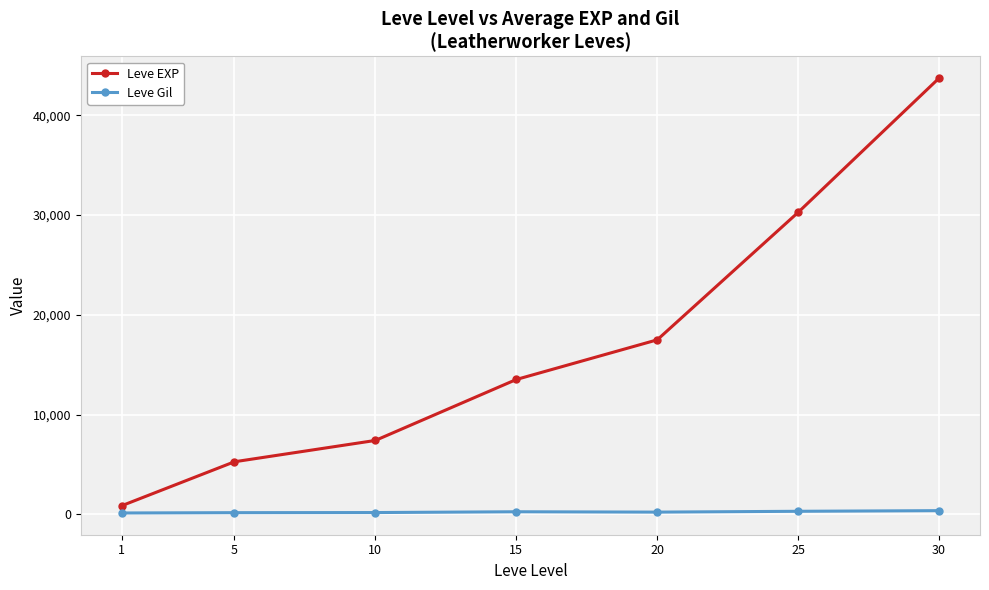

List the series in order of their overall mean, lowest first.

Leve Gil, Leve EXP